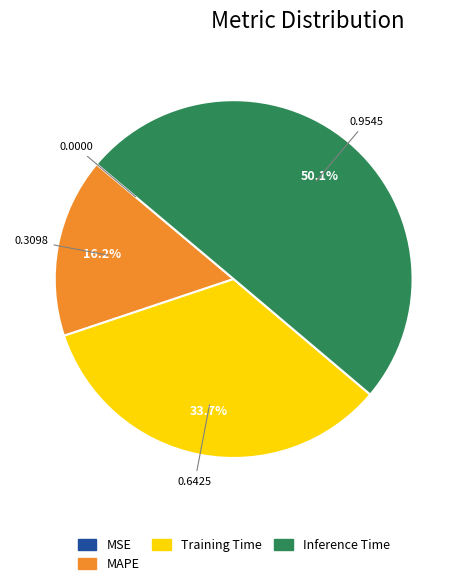

To the nearest percent, what is the average slice percentage?

25%